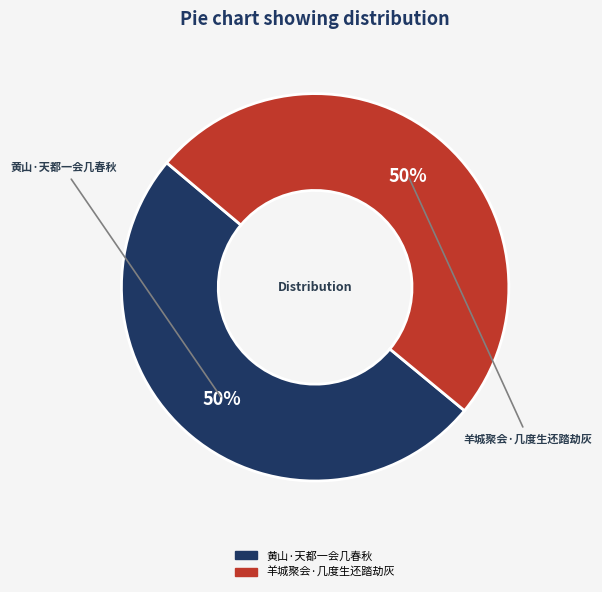

Do 黄山·天都一会几春秋 and 羊城聚会·几度生还踏劫灰 together represent more than half of the pie?

Yes